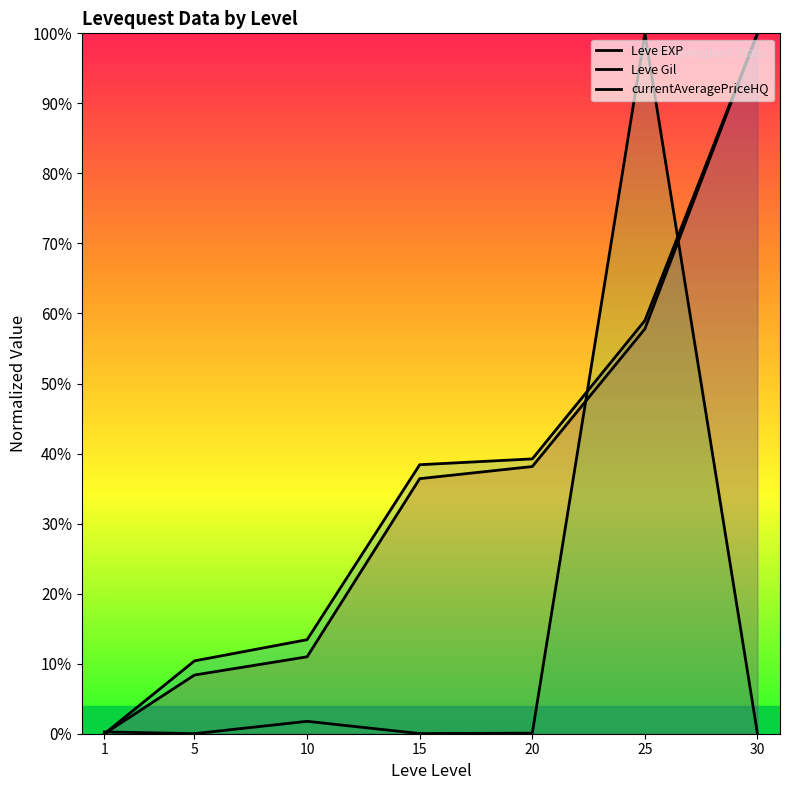

What are all the series names shown in the legend?

Leve EXP, Leve Gil, currentAveragePriceHQ